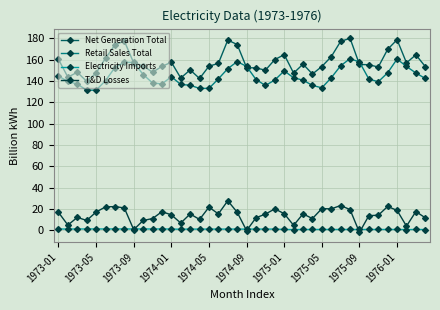

Which series has the largest total across all categories?

Net Generation Total